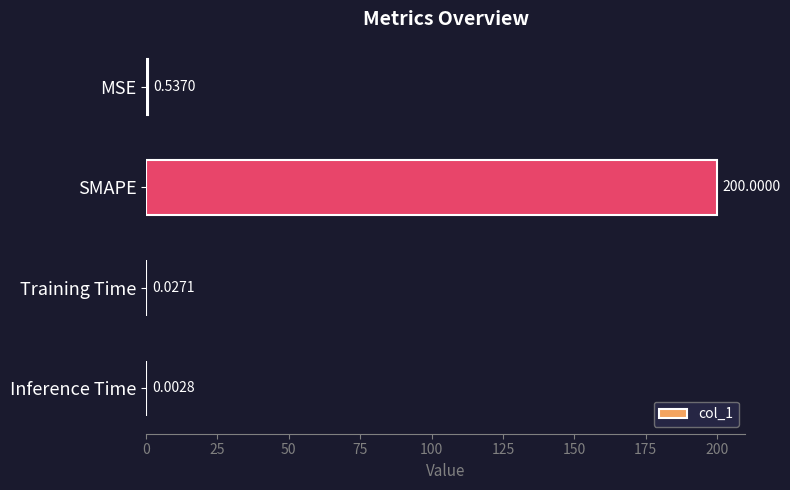

What is the sum of the values at Training Time and SMAPE?

200.0